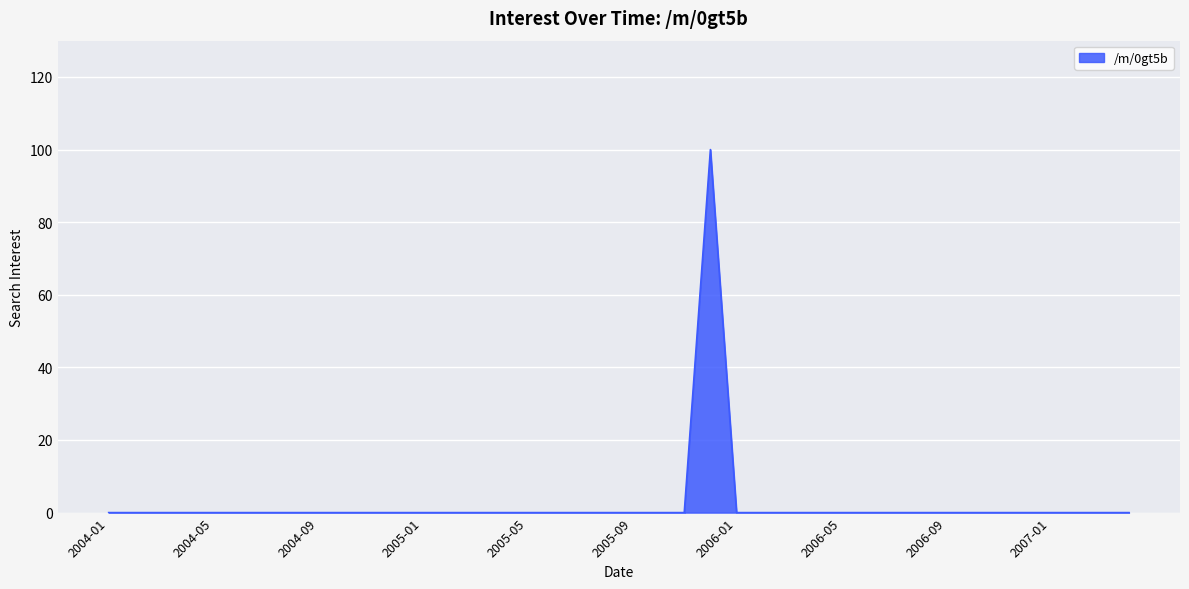

What is the difference between the maximum and minimum values?

100